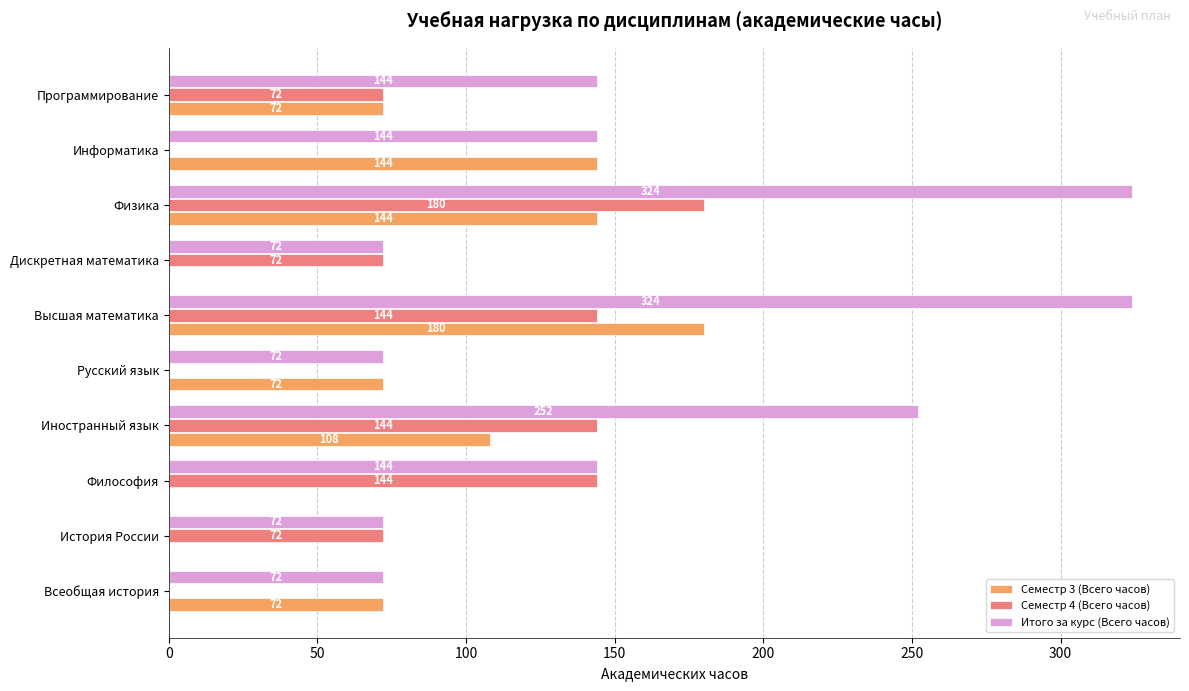

Which series has the largest total across all categories?

Итого за курс (Всего часов)